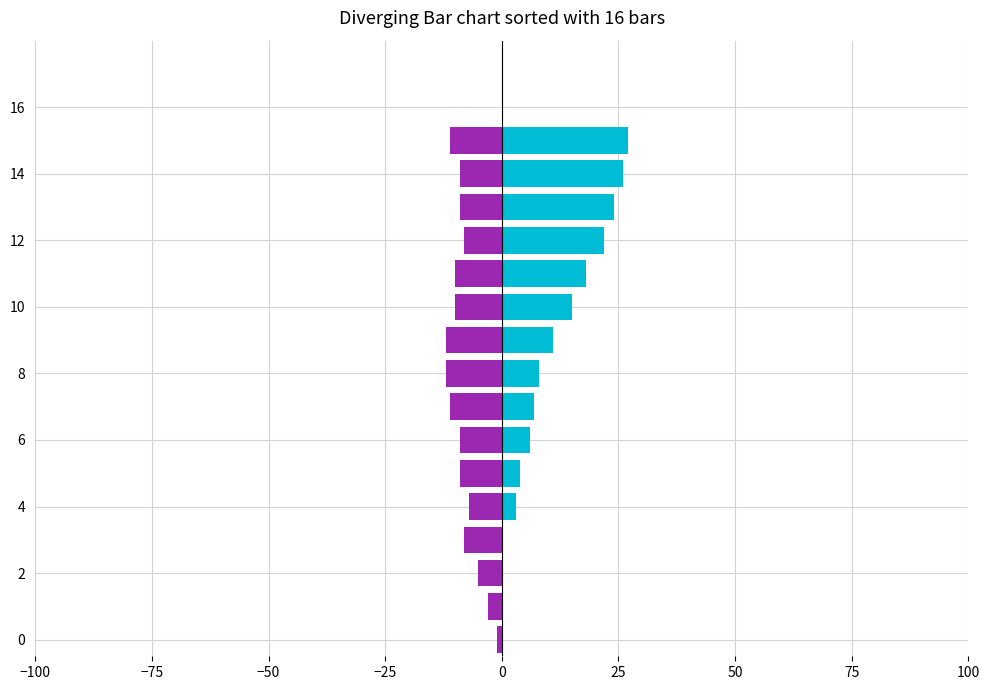

At how many categories does at least one series exceed -9?

16